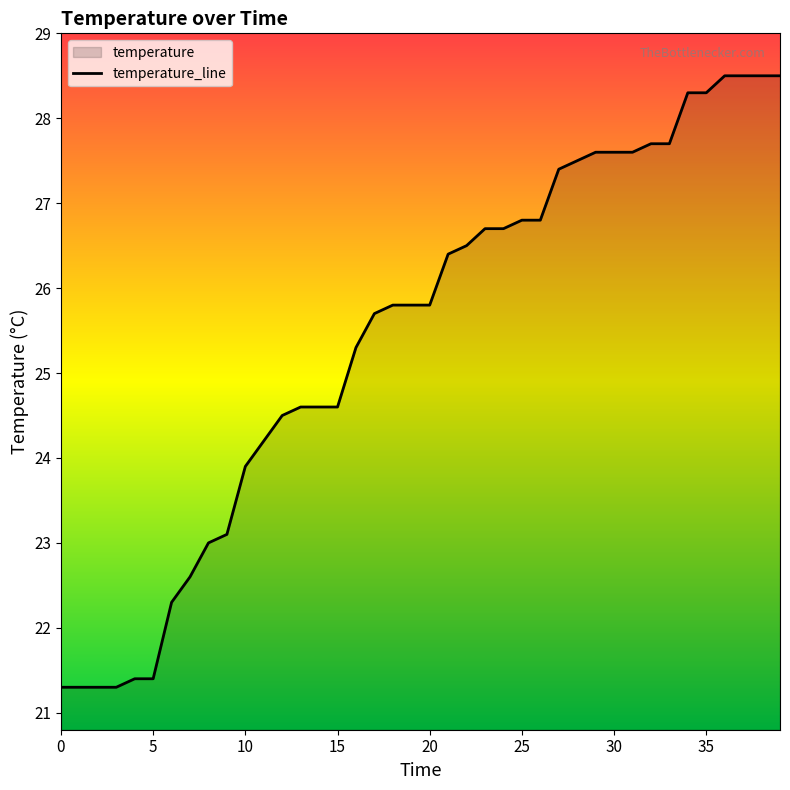

Which has a higher value, 35 or 5?

35